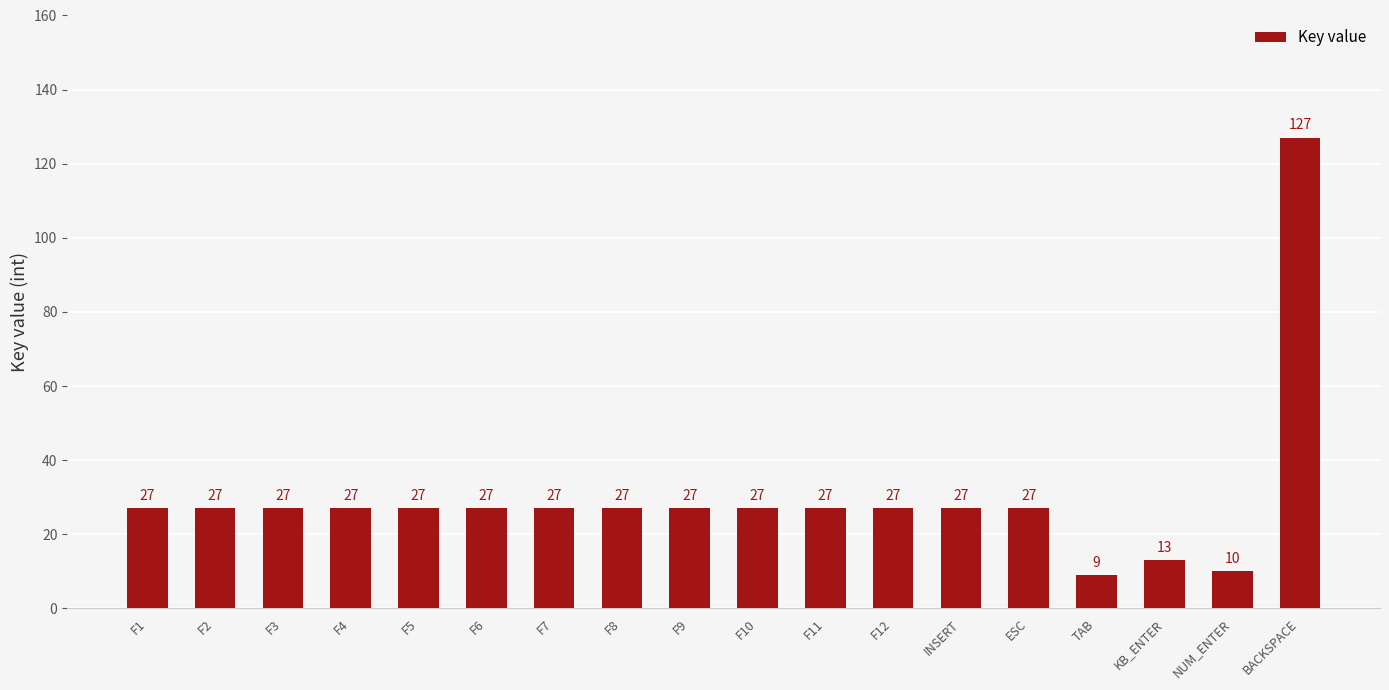

What is the average value?

30